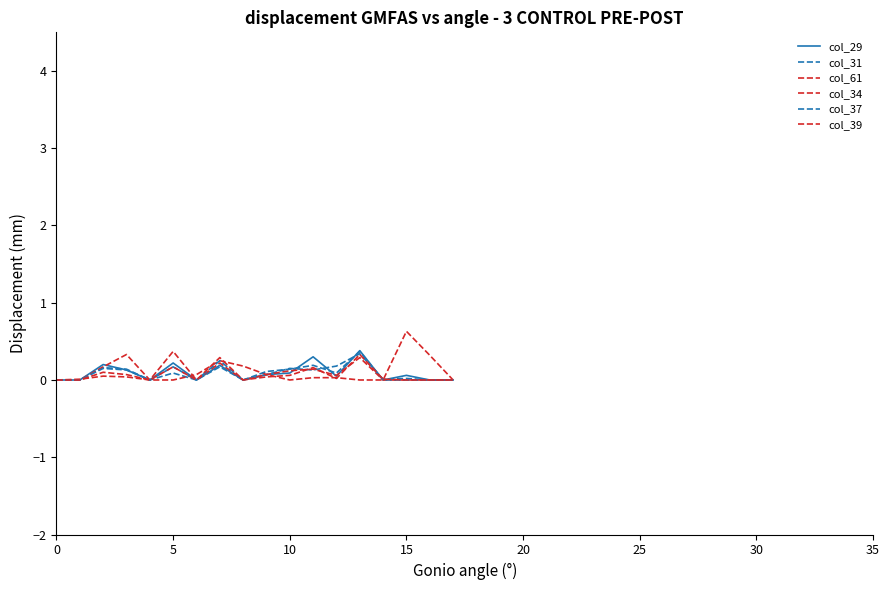

Is this an area chart (filled region under the line)?

No